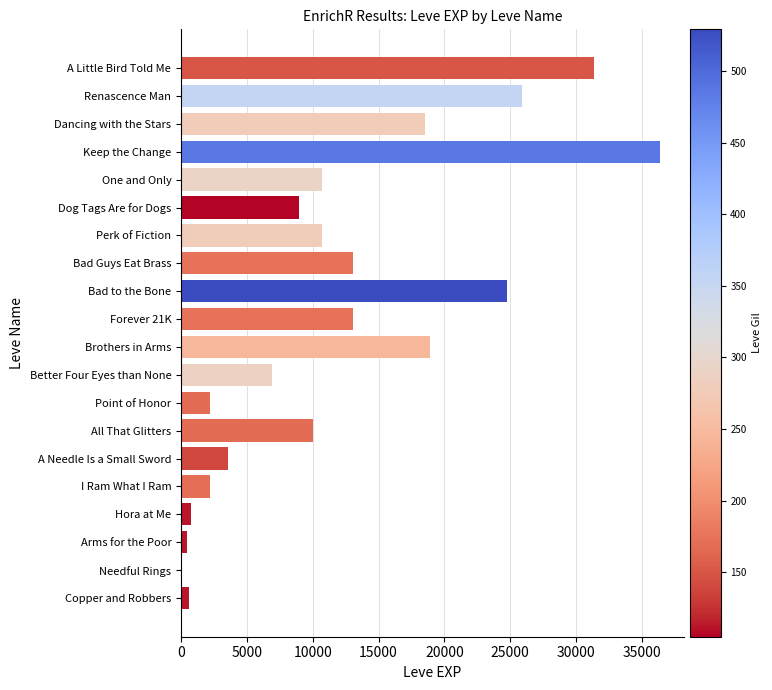

Which has a higher value, Renascence Man or Point of Honor?

Renascence Man